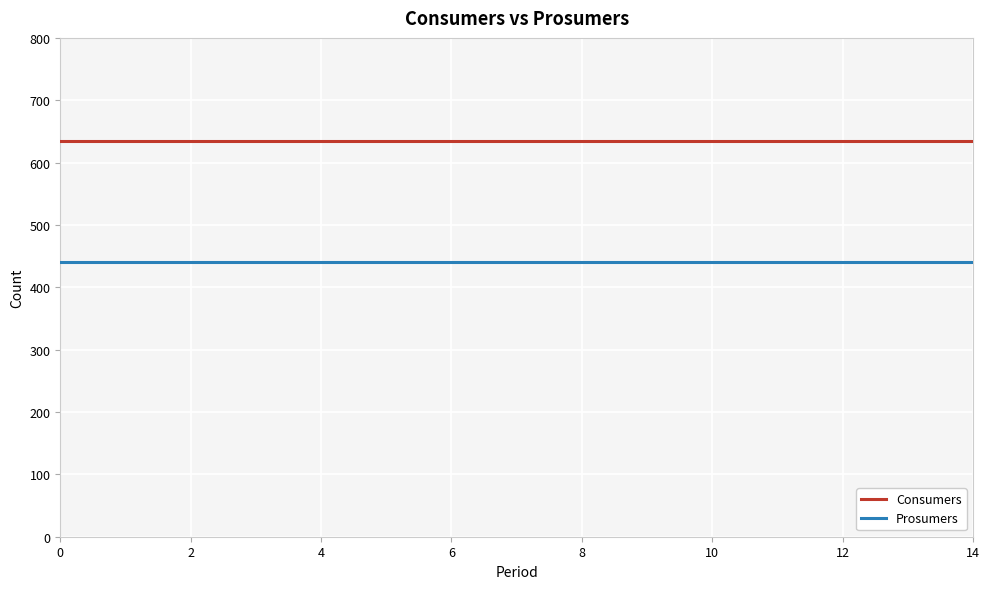

Reading left to right, extract all data points from this chart.

Consumers: 635	635	635	635	635	635	635	635	635	635	635	635	635	635	635
Prosumers: 440	440	440	440	440	440	440	440	440	440	440	440	440	440	440